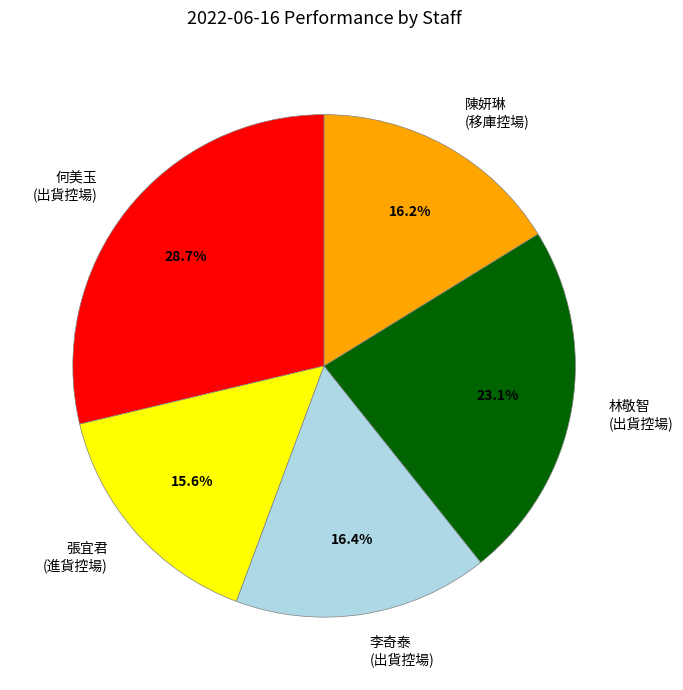

Which slice is the smallest?

張宜君 (進貨控場)